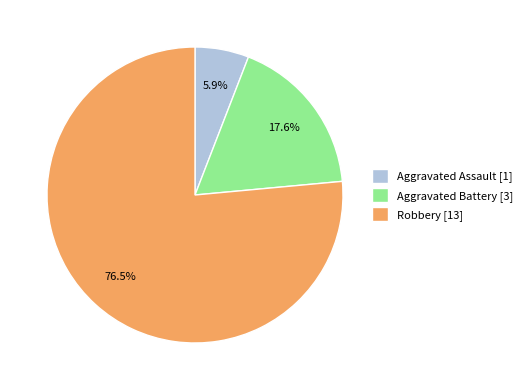

How much of the chart is everything except Robbery?

23.5%